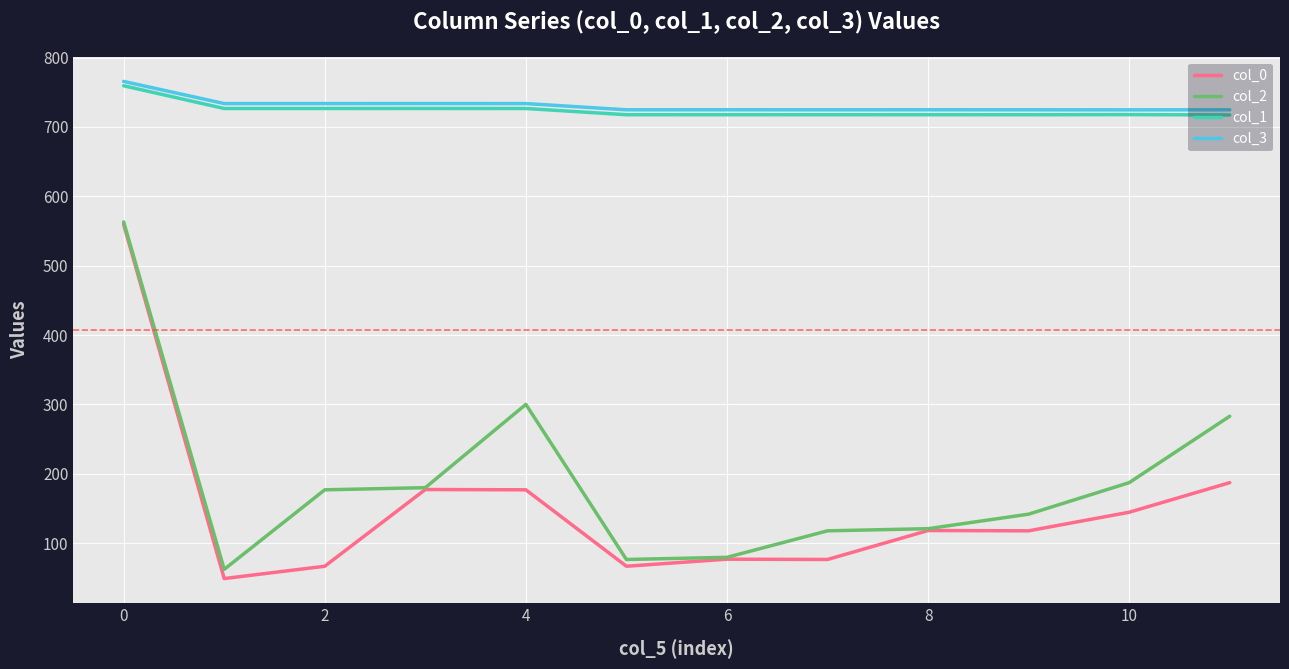

Which series has the largest total across all categories?

col_3